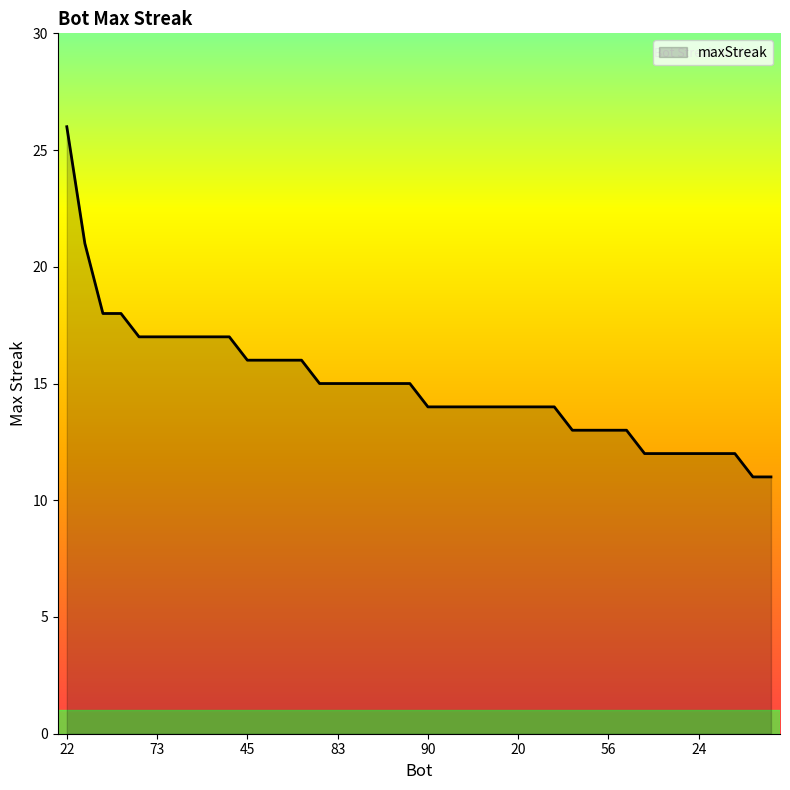

What is the minimum value shown in the chart?

11